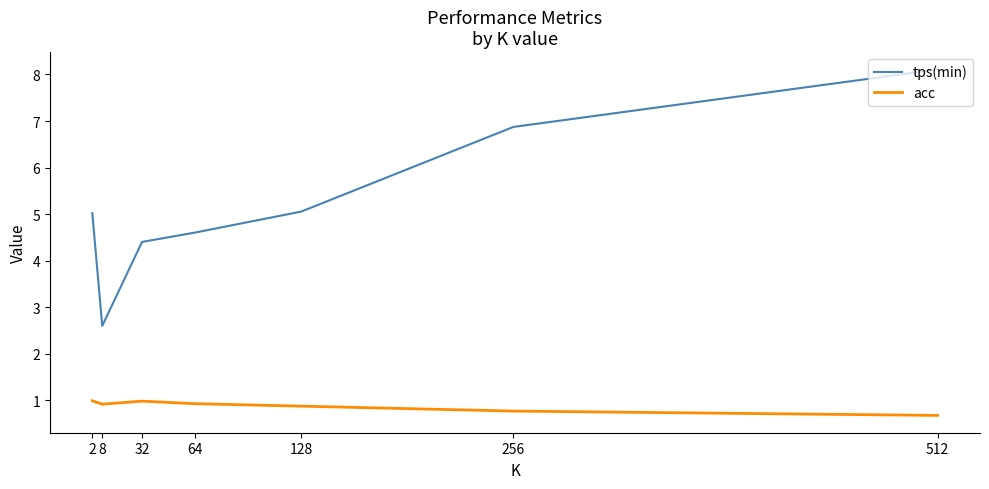

At how many categories does at least one series exceed 6?

2